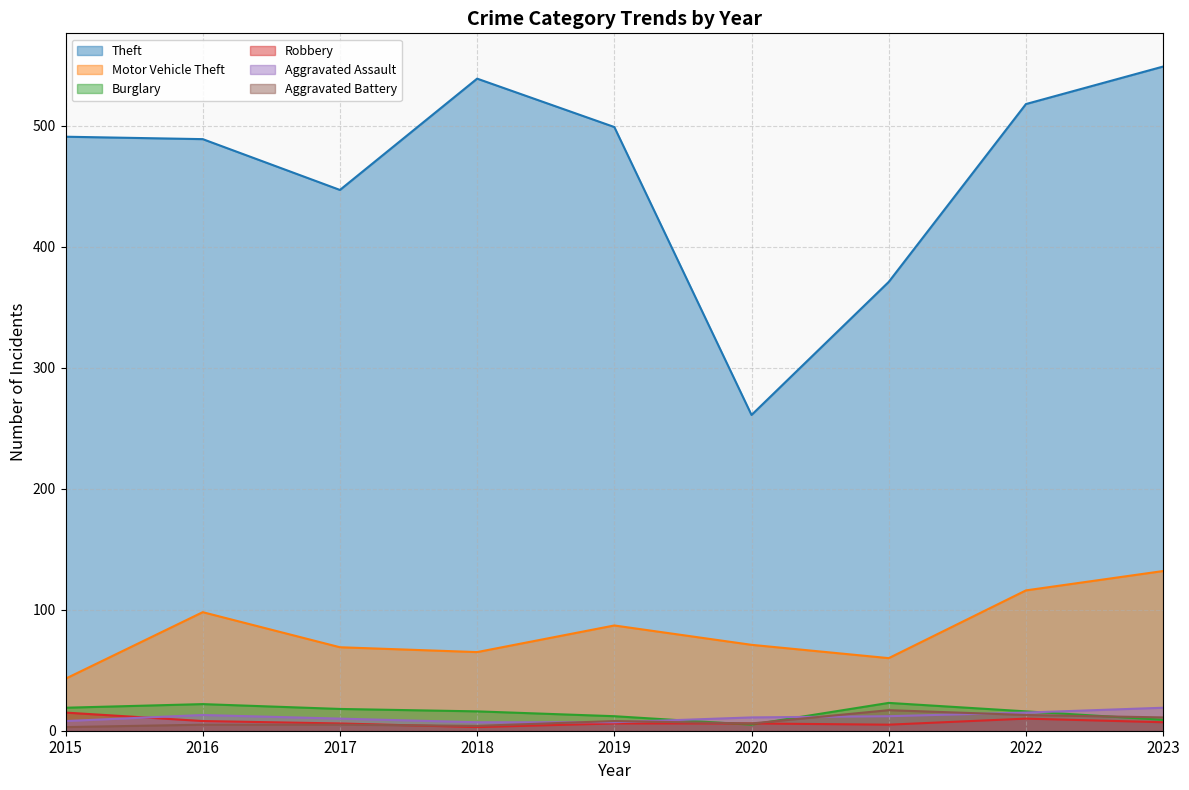

Where is the first local maximum for Motor Vehicle Theft?

2016